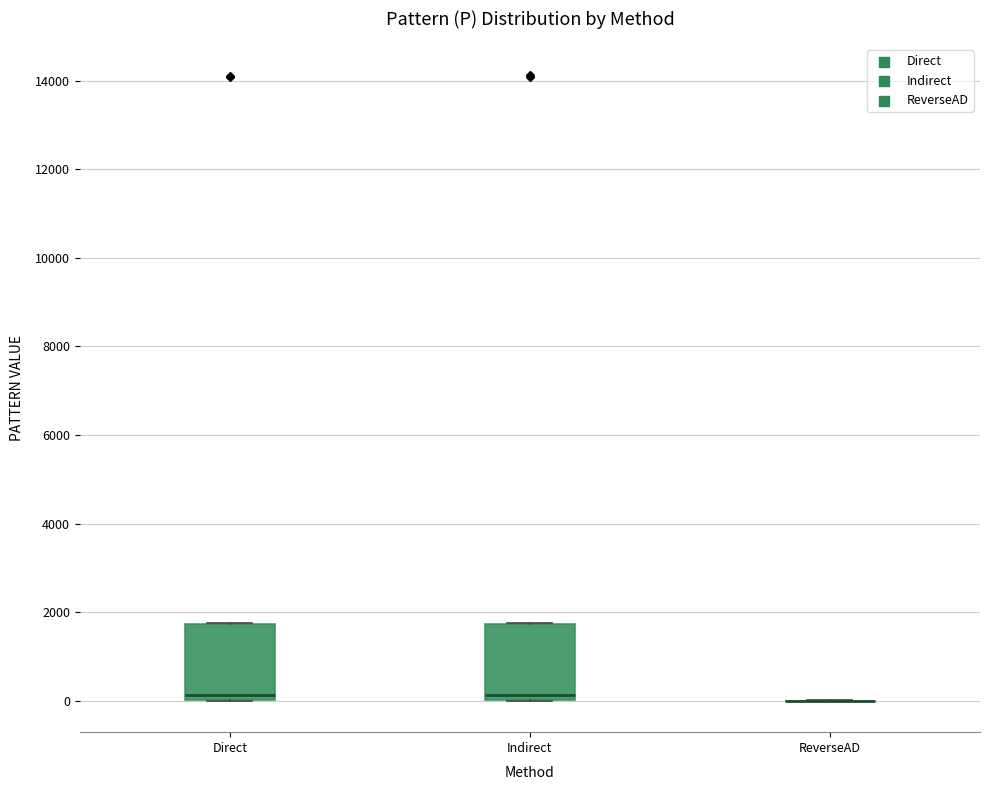

Reading left to right, read every box against the y-axis: the position of its median line, the range the box covers, and the ends of its whiskers. The values are not printed on the chart, so give them approximately, as read against the axis.

Direct: median 200, box 0 to 1800, whiskers 0 to 1800
Indirect: median 200, box 0 to 1800, whiskers 0 to 1800
ReverseAD: box collapsed to a line at 0, whiskers 0 to 0